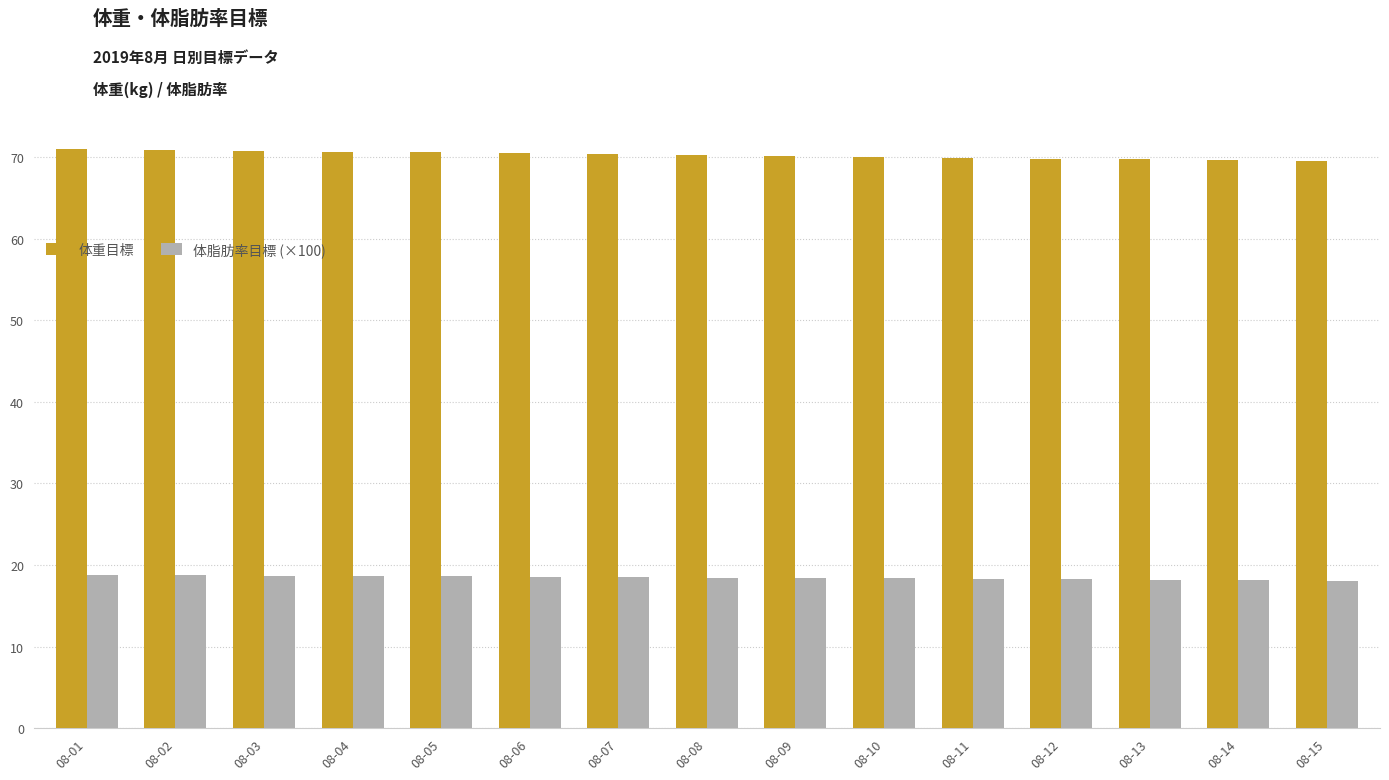

What is the difference between the highest and lowest values at 08-15?

51.4